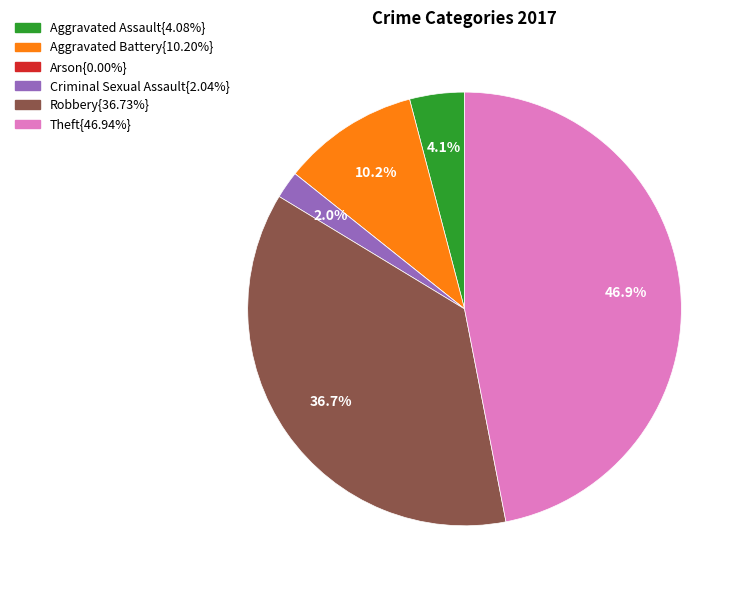

Is there a majority slice in this chart?

No